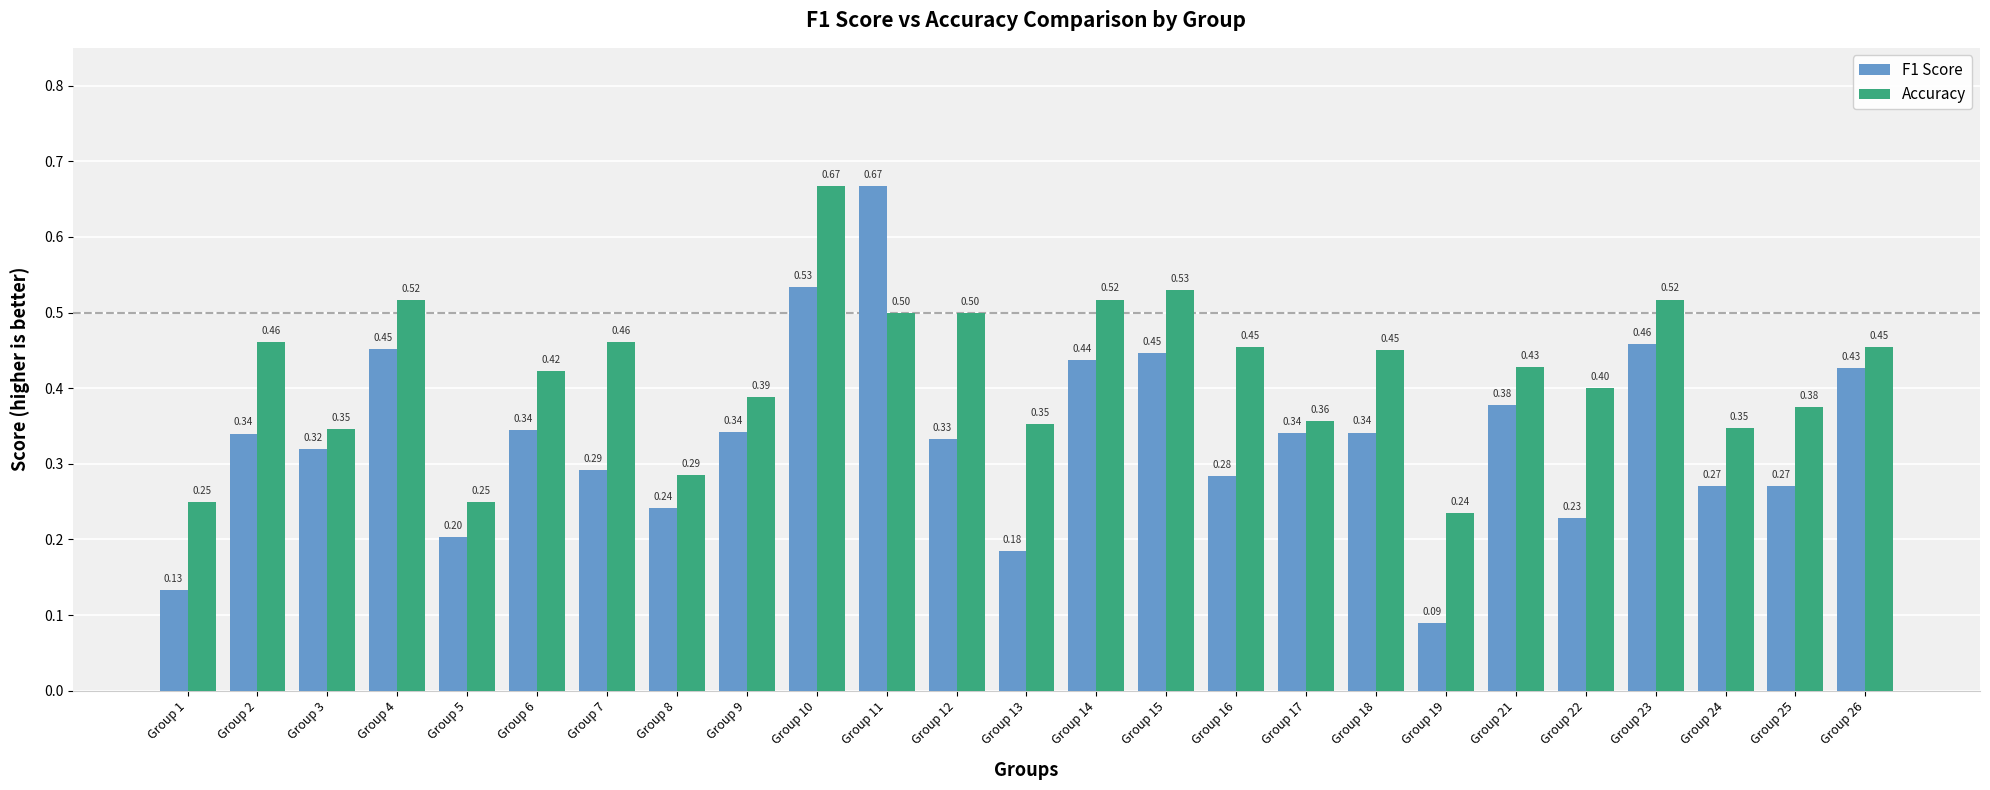

At which category is the sum across all series the highest?

Group 10